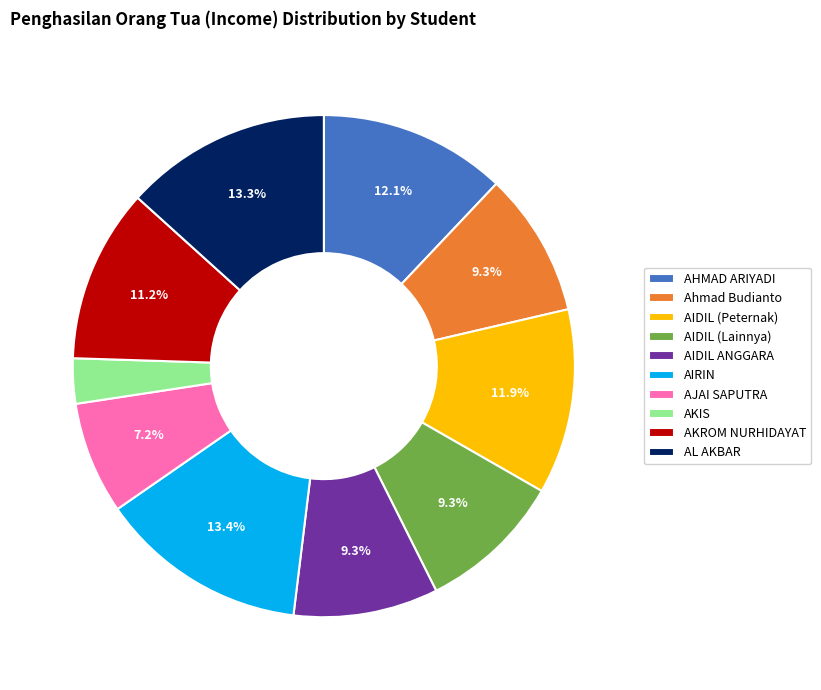

What percentage is the AL AKBAR slice, to the nearest percent?

13%